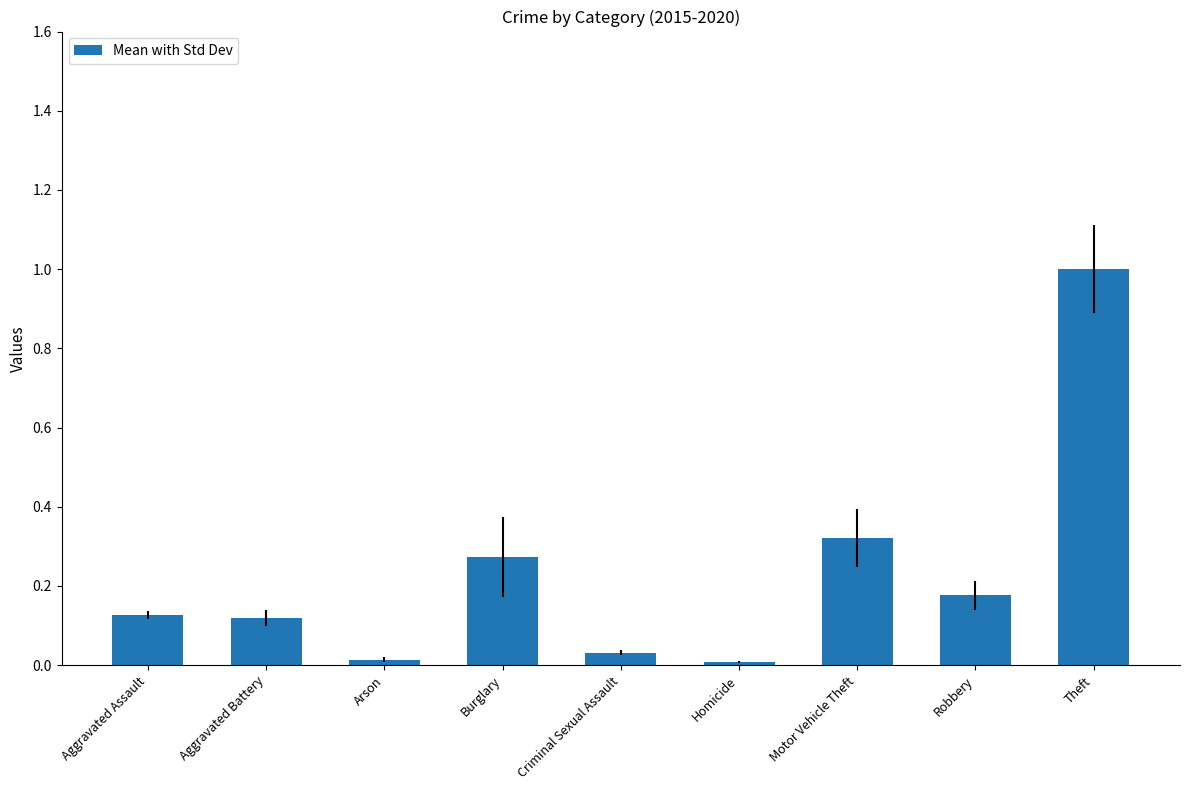

Does the chart contain any negative values?

No